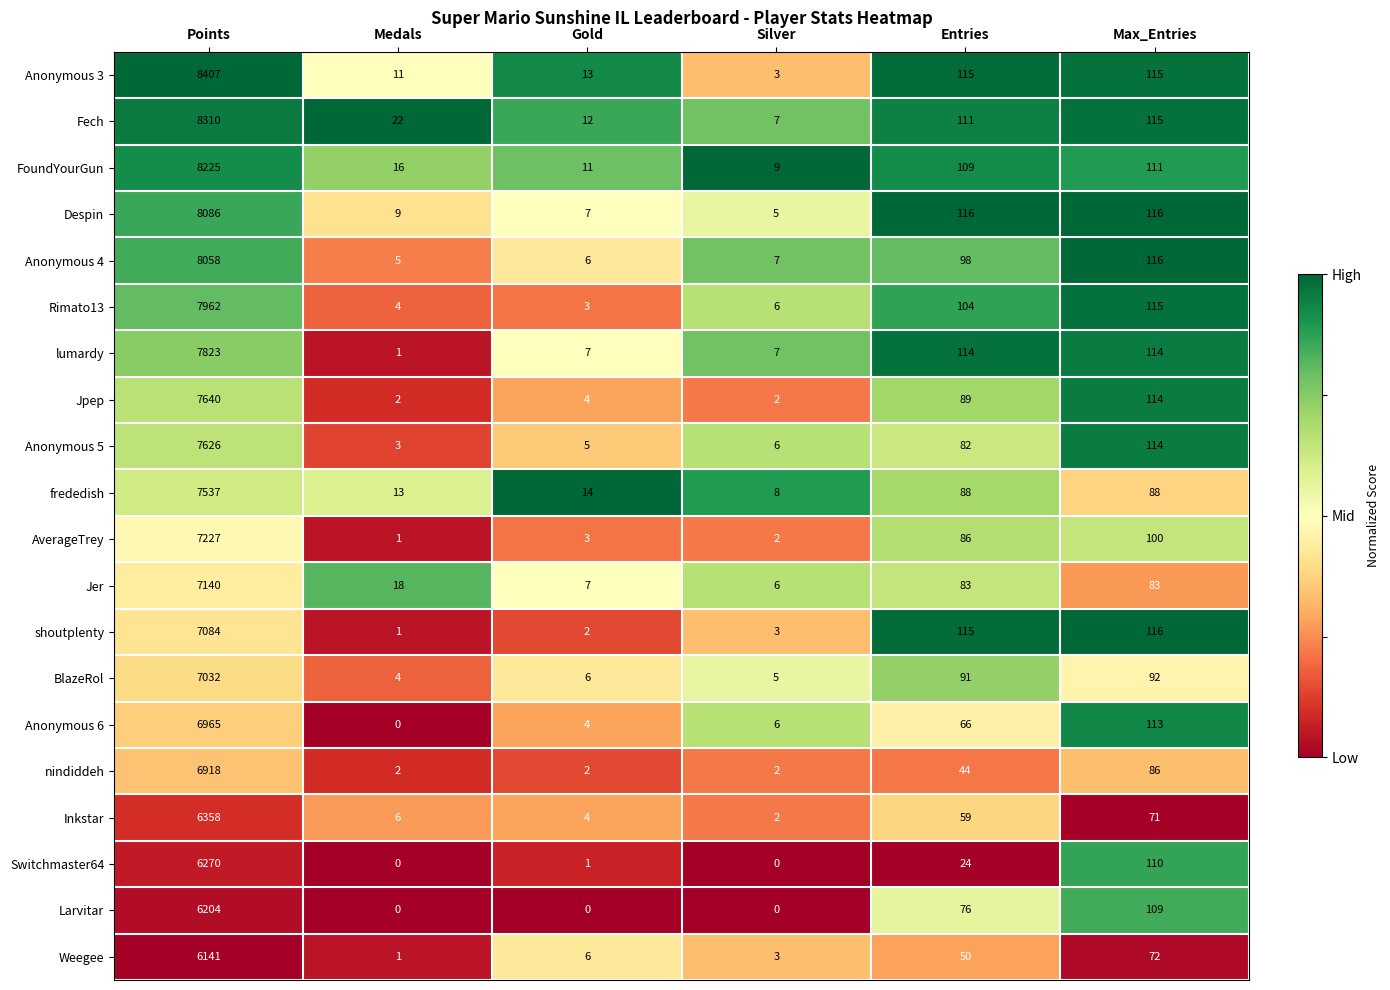

What is the total value across all series at Max_Entries?

2070